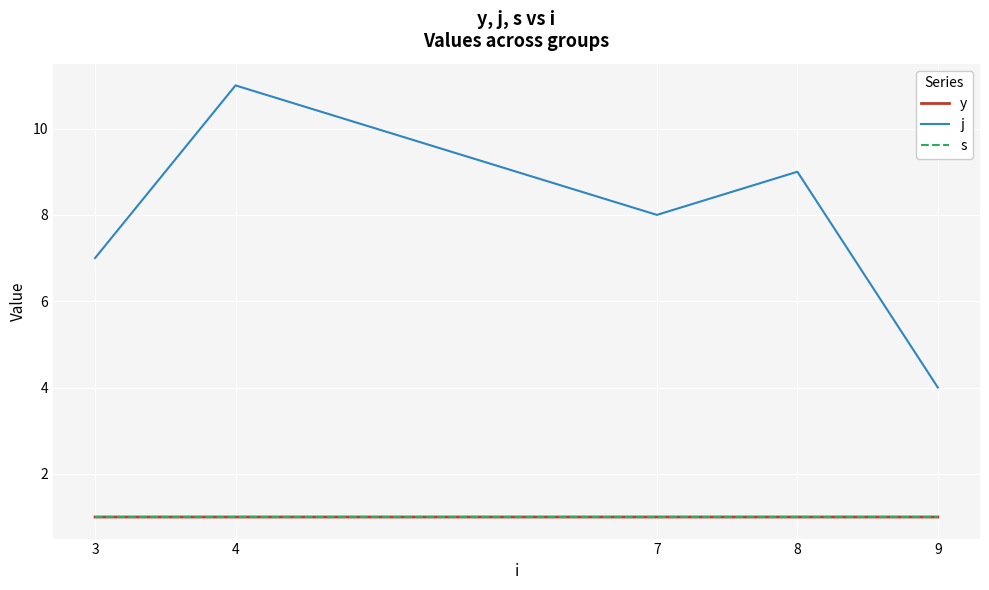

The value of s at 9 is 0.4. True or false?

False